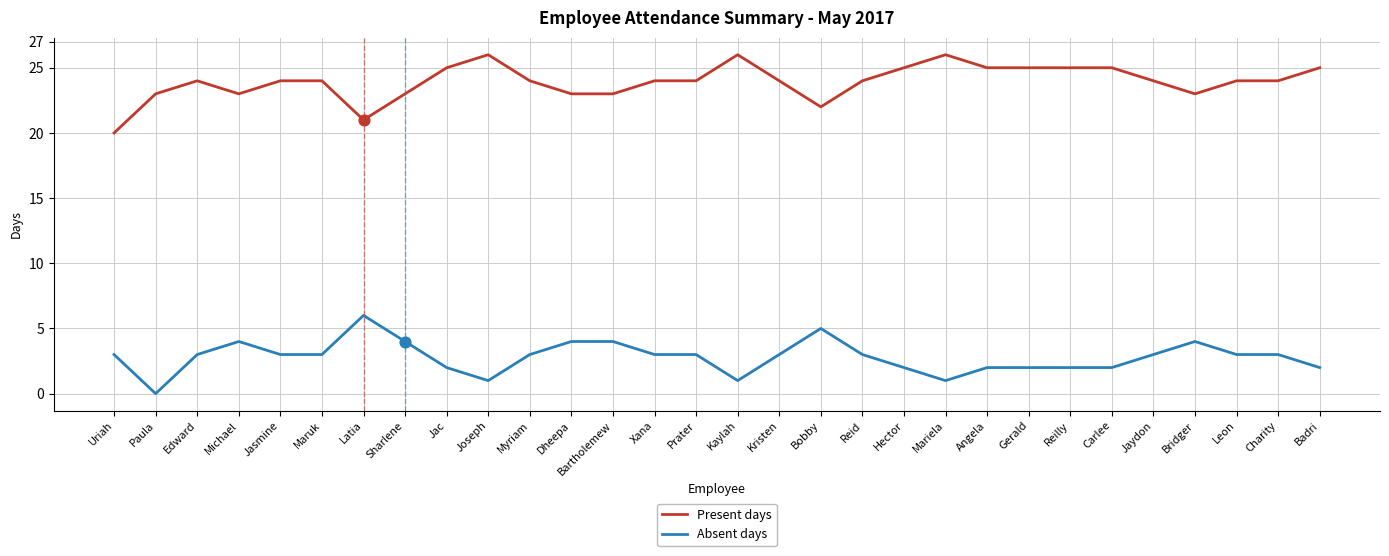

What are all the series names shown in the legend?

Present days, Absent days